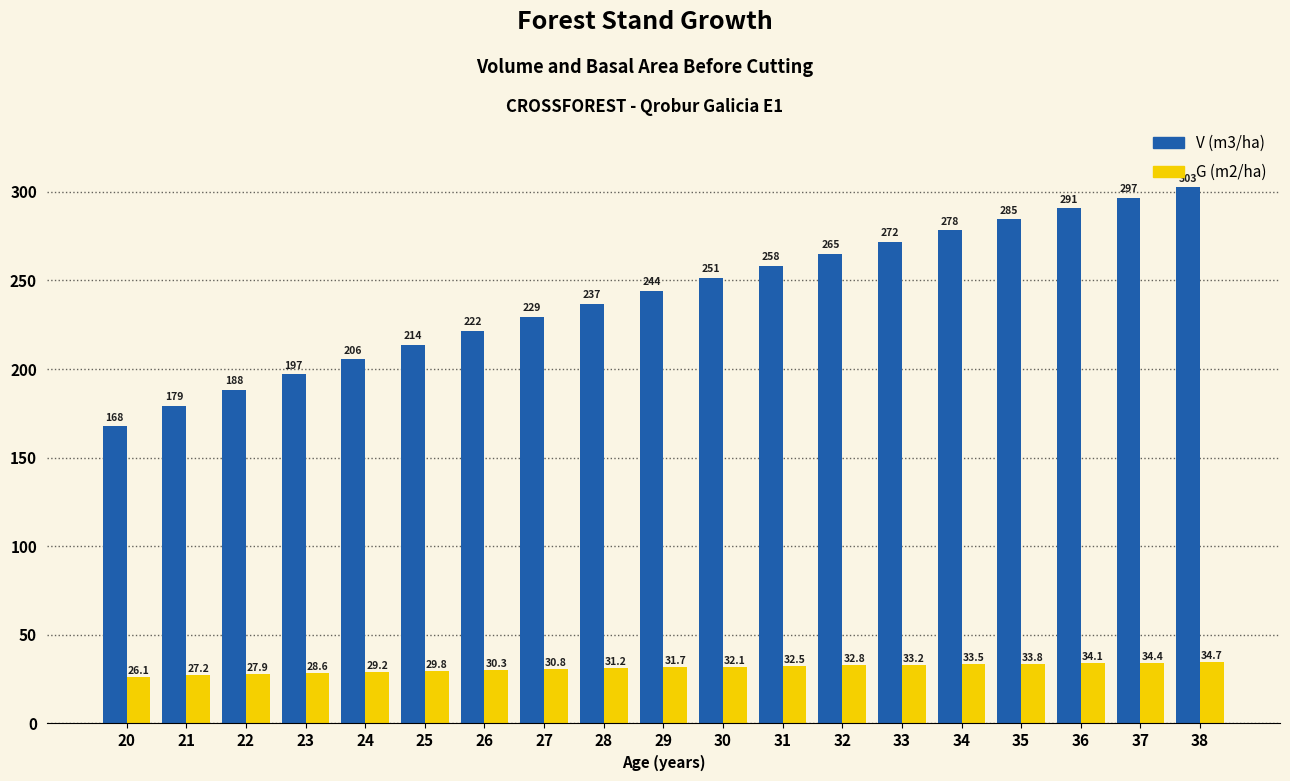

How many bars are there in each group?

2